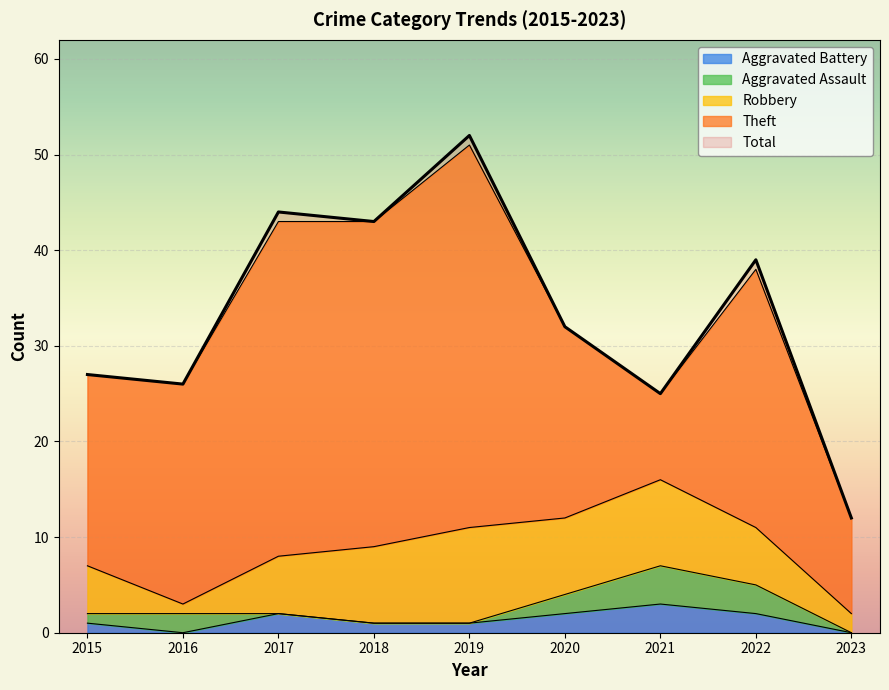

The value of Total at 2020 is 32. True or false?

True